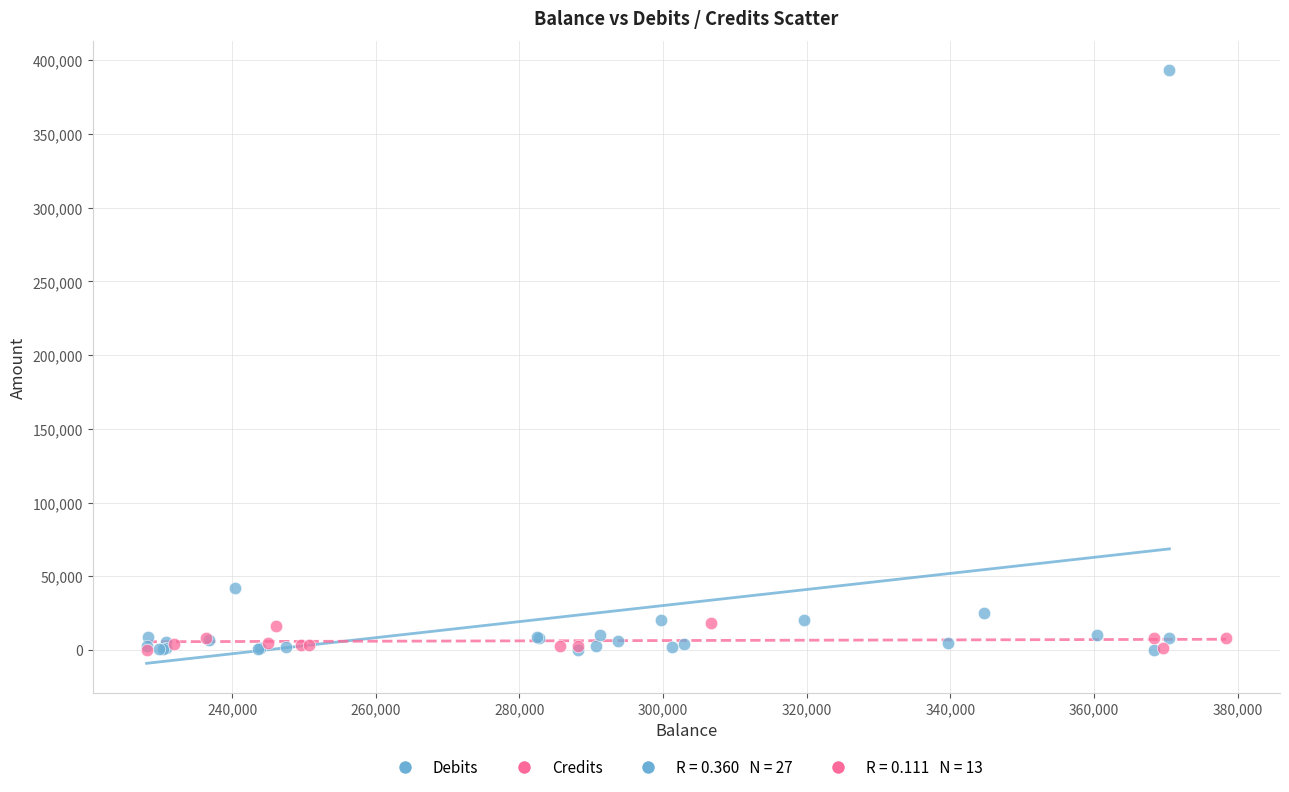

Which series has the largest Y range (max minus min)?

Debits